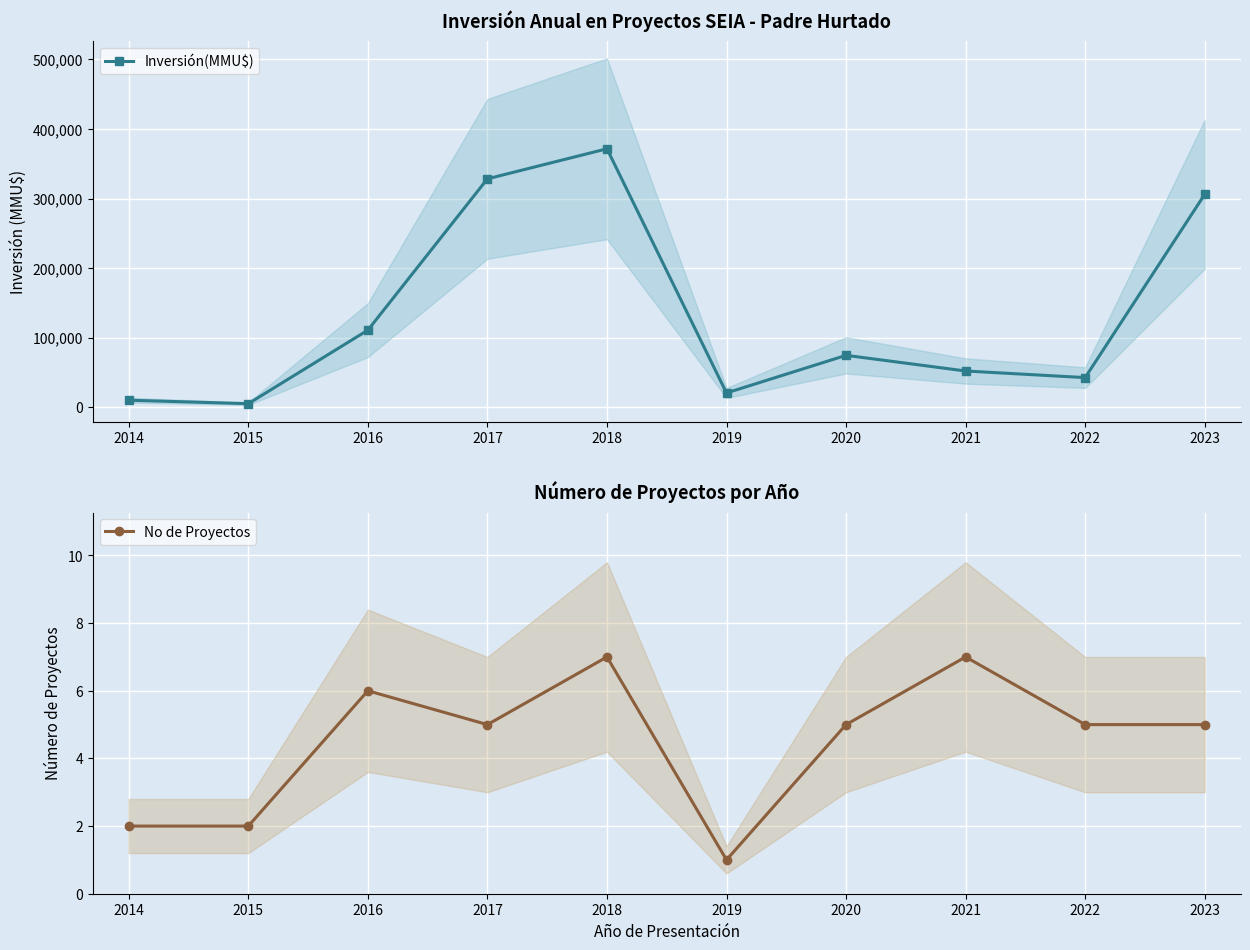

At which category does the chart reach its peak across all series?

2018